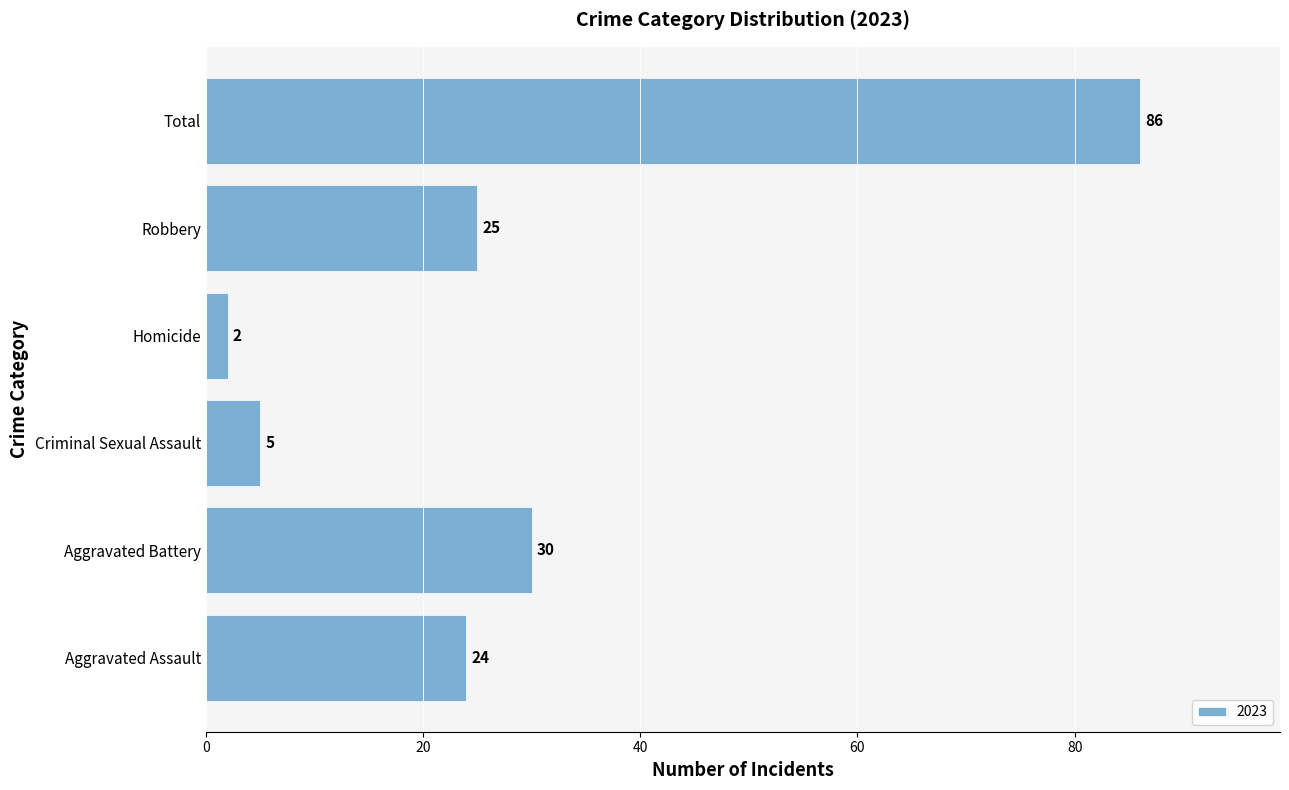

Rank the categories by value from lowest to highest.

Homicide, Criminal Sexual Assault, Aggravated Assault, Robbery, Aggravated Battery, Total